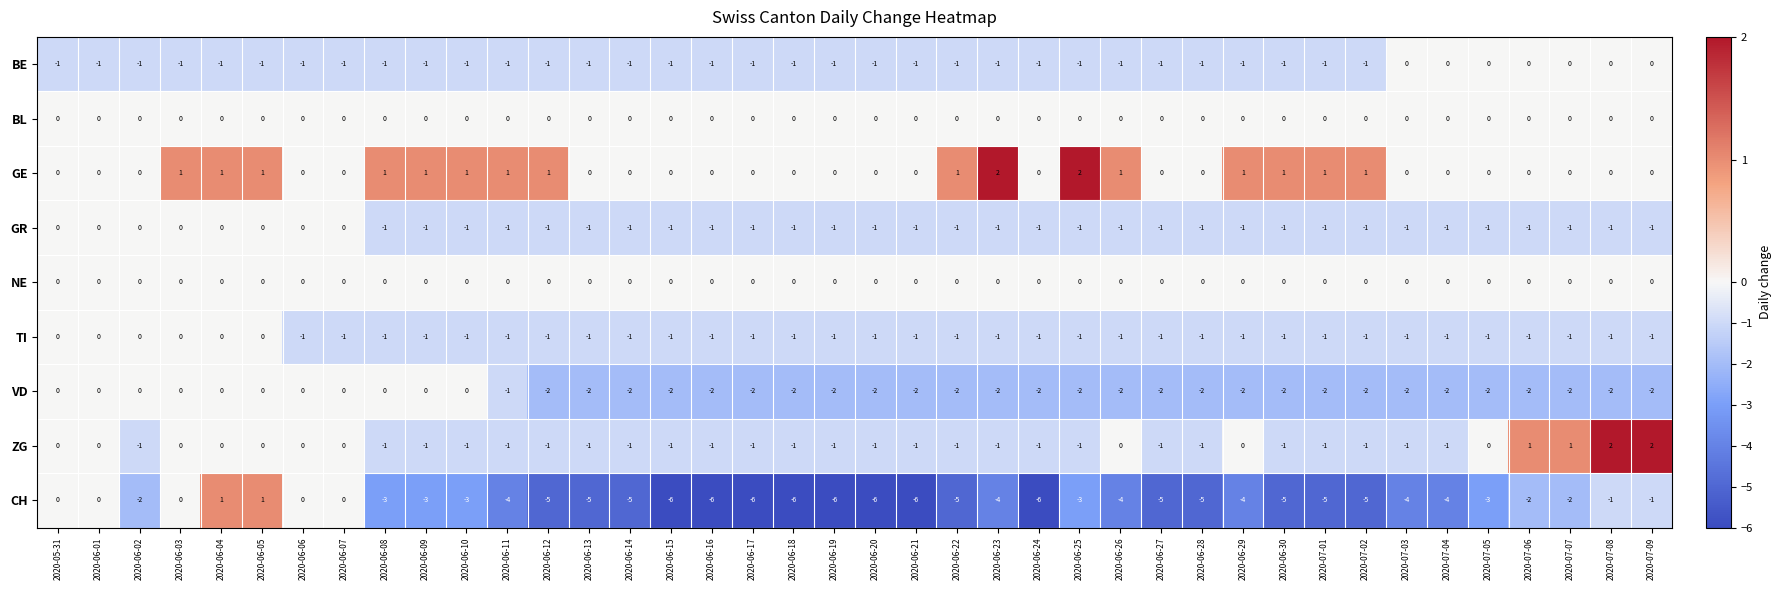

What is the smallest value displayed?

-6